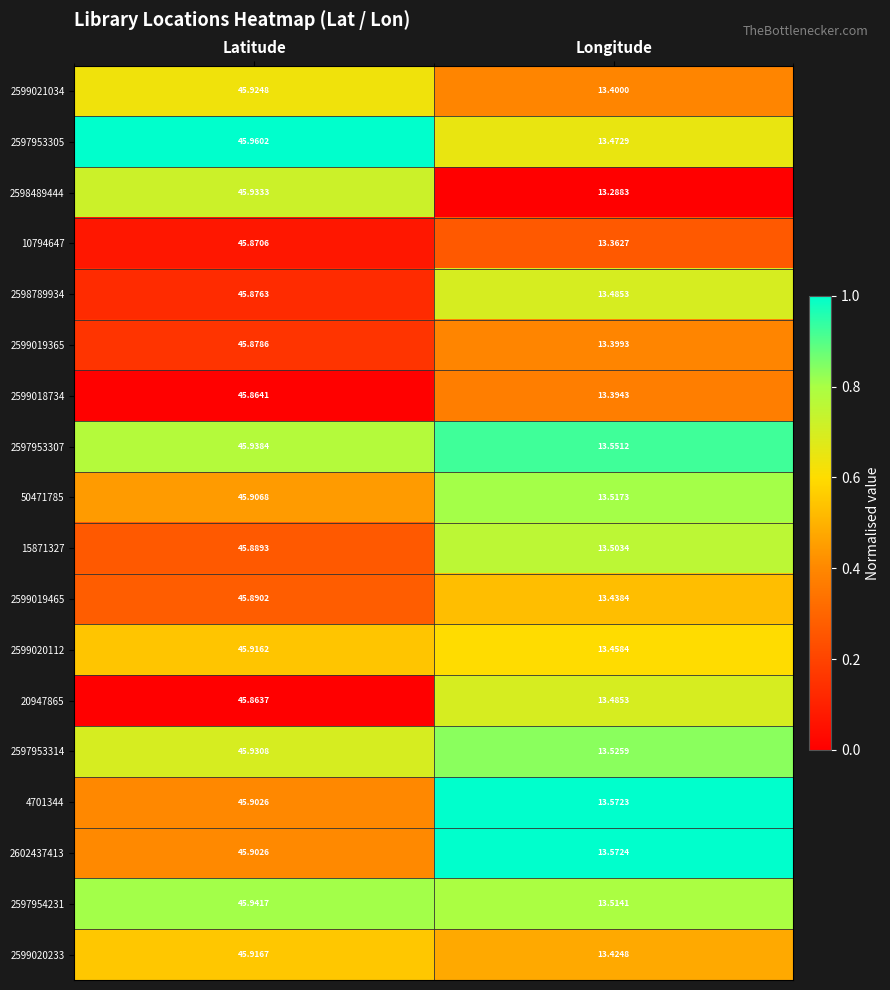

What is the total value across all series at Latitude?

826.3